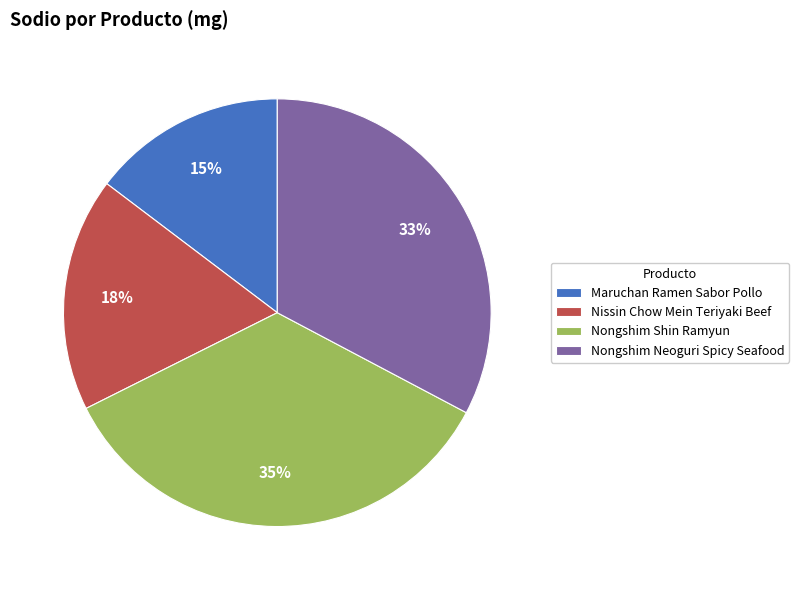

How many slices are in this pie chart?

4